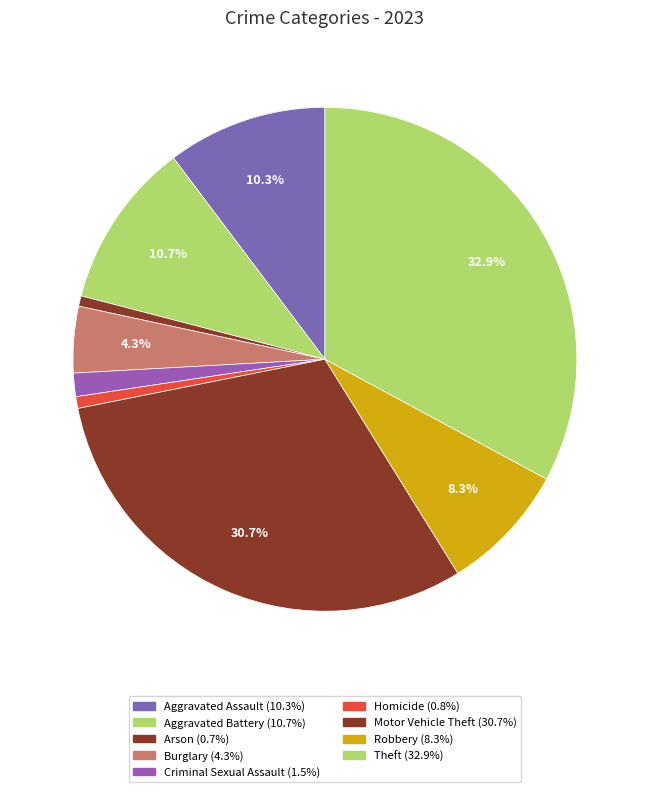

To the nearest percent, what is the combined percentage of Theft and Aggravated Battery?

44%